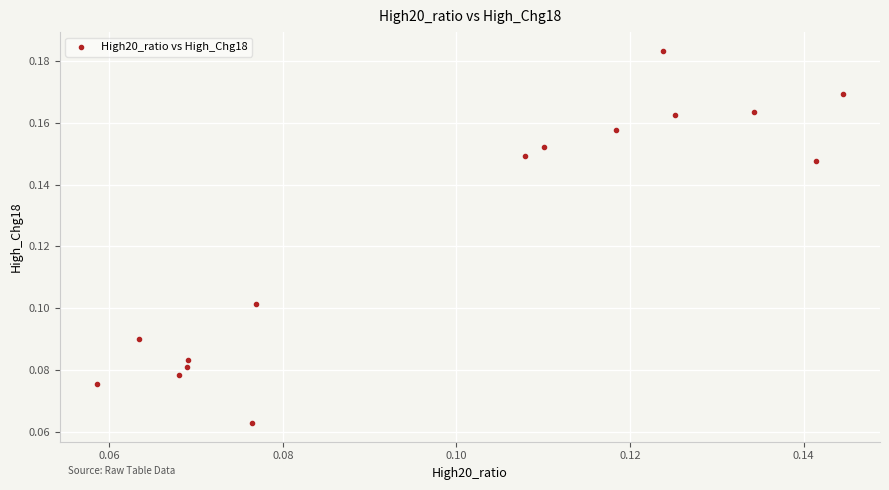

How many data points are displayed?

15